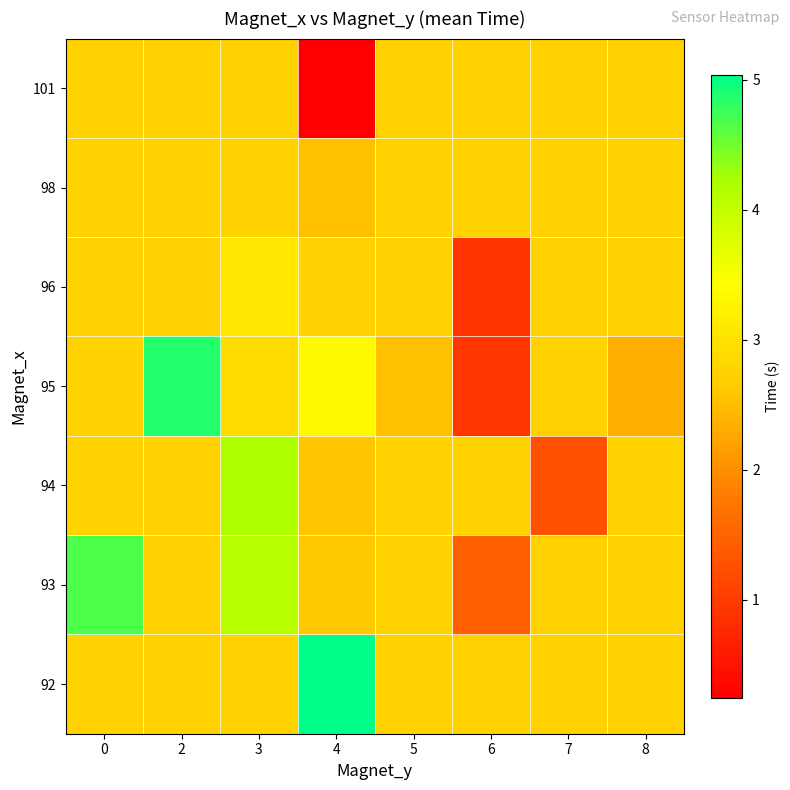

What is the total value across all series at 4?

19.1